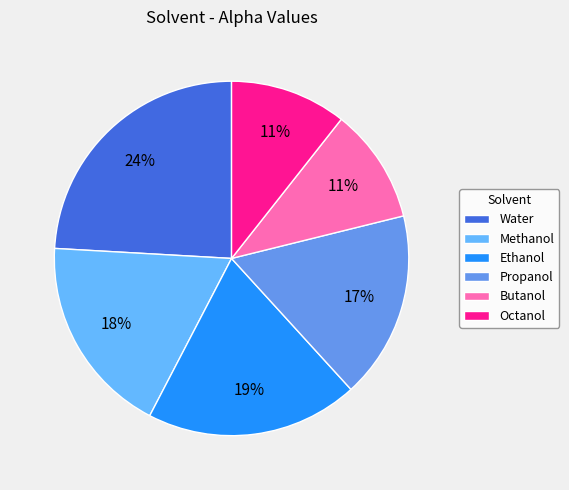

How many slices are in this pie chart?

6